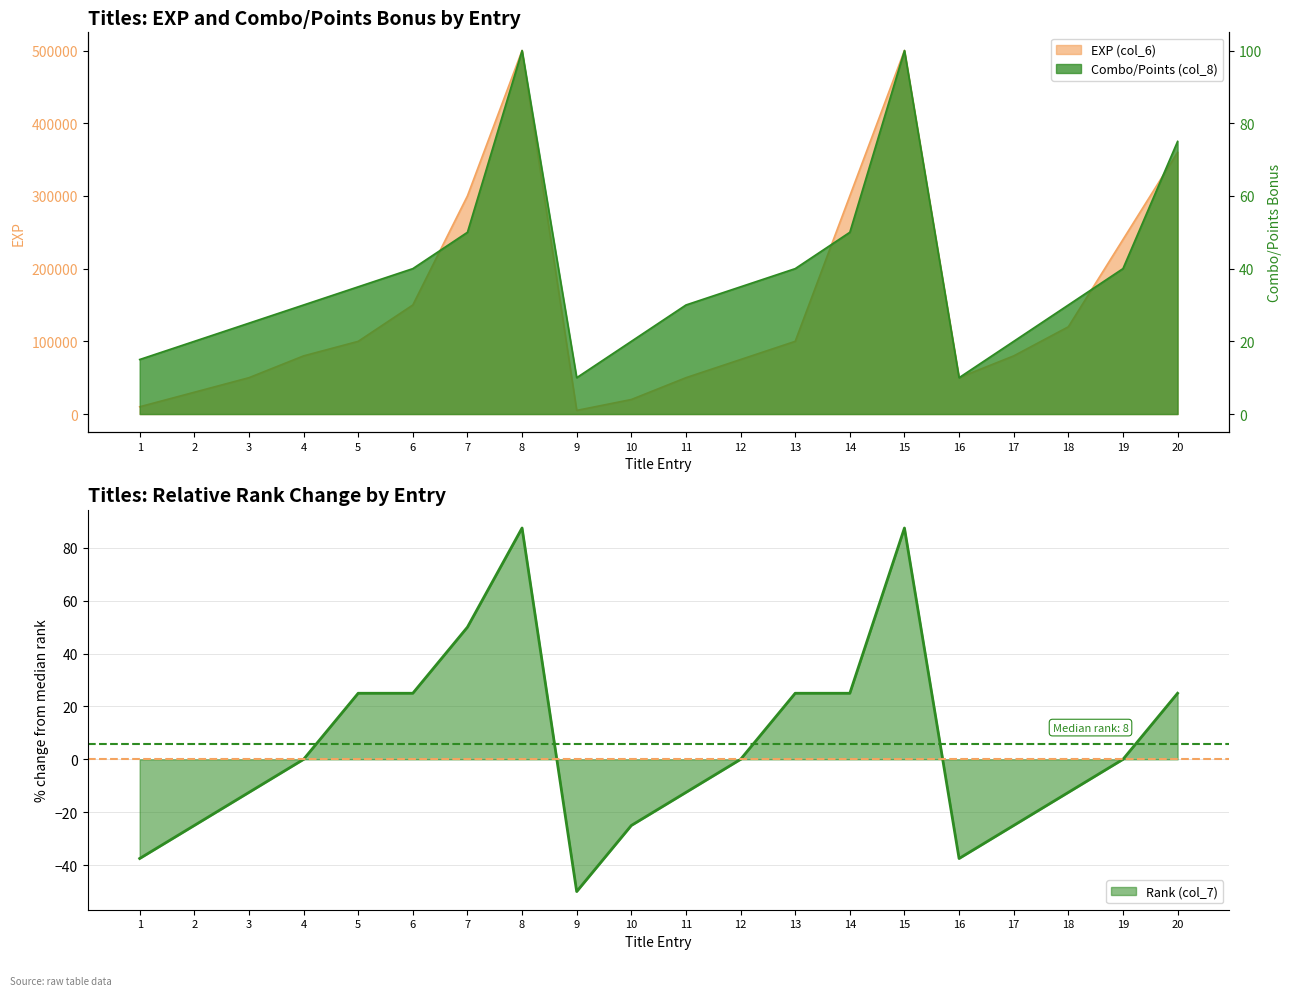

True or false: EXP (col_6) and Rank (col_7) cross at least once.

False